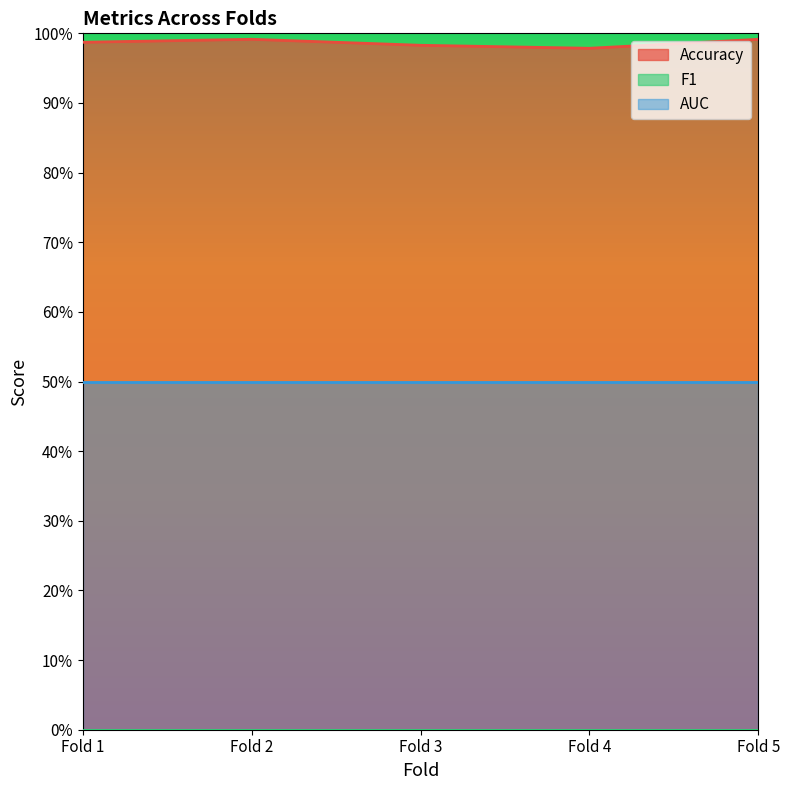

What are all the series names shown in the legend?

Accuracy, F1, AUC